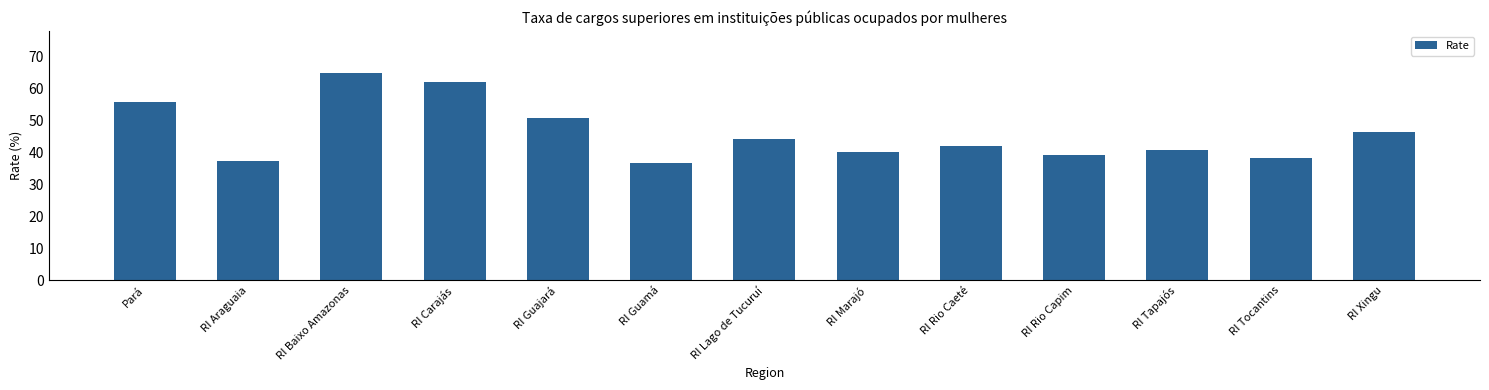

At which label does the data first exceed 42?

Pará